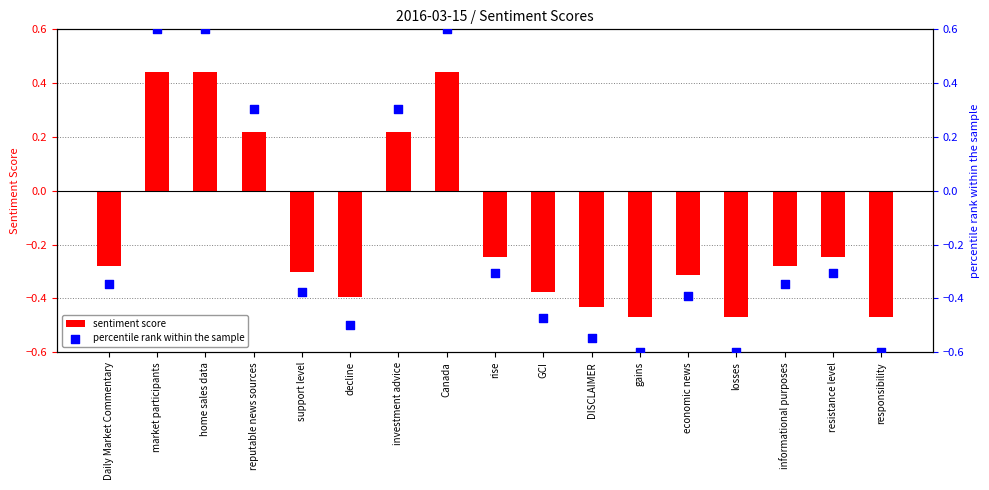

What are all the series names shown in the legend?

sentiment score, percentile rank within the sample